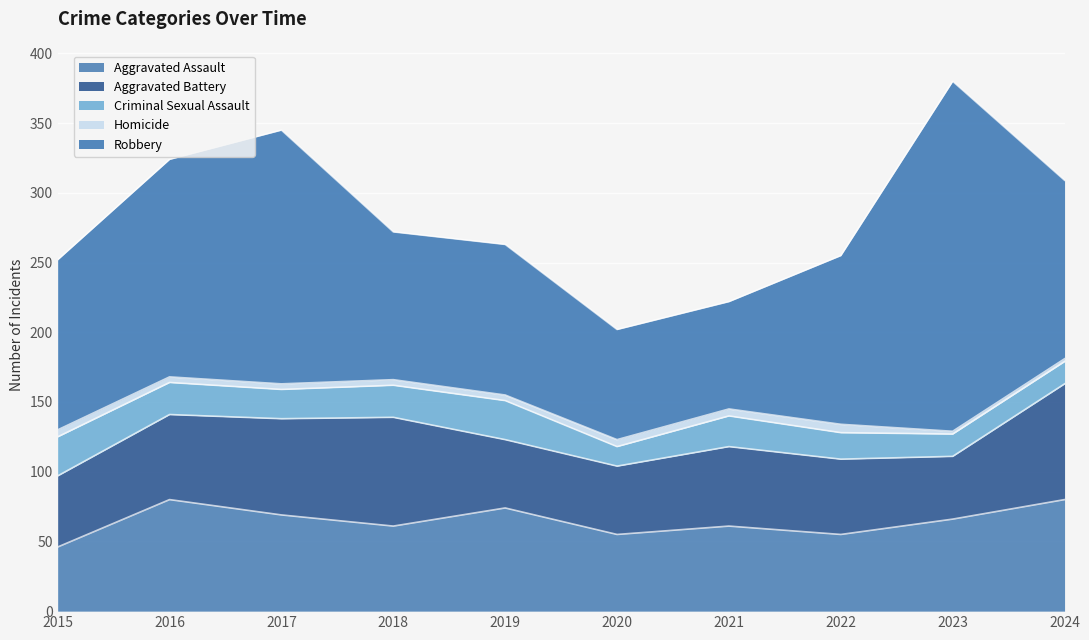

The Robbery series shows 108 at 2019. True or false?

True